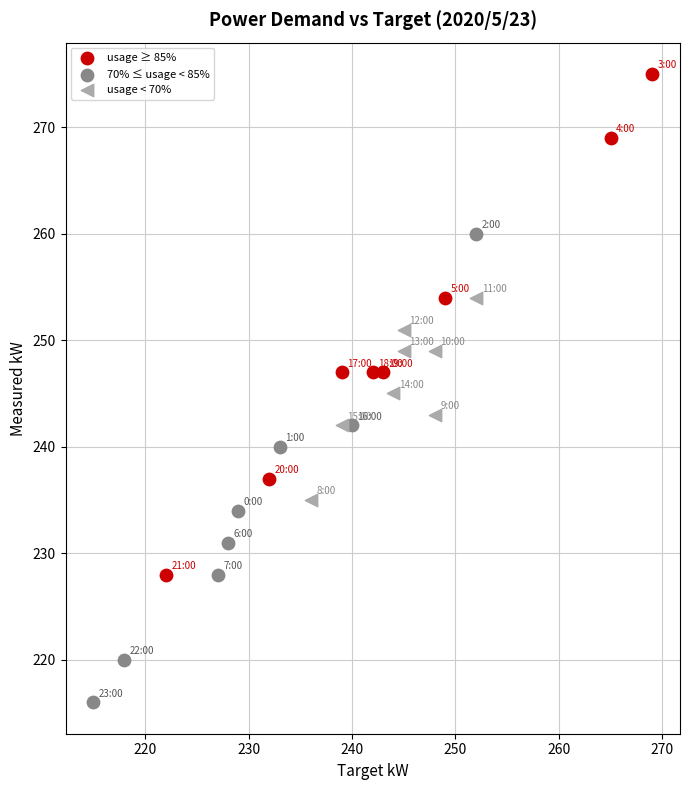

Which series reaches the maximum Y coordinate?

usage ≥ 85%